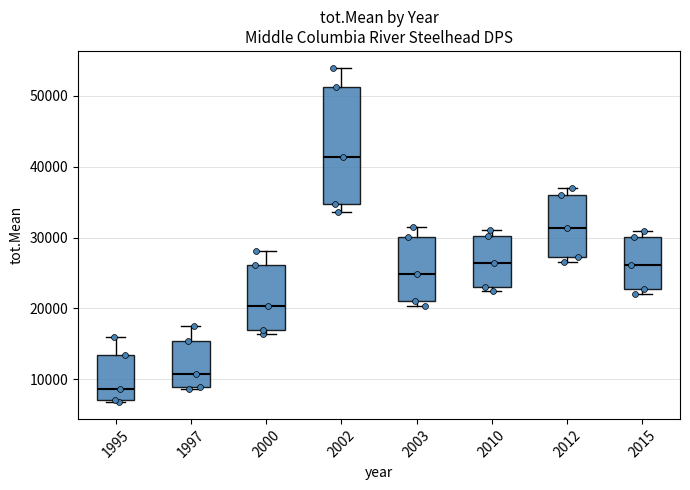

Which box has the lowest median line?

1995